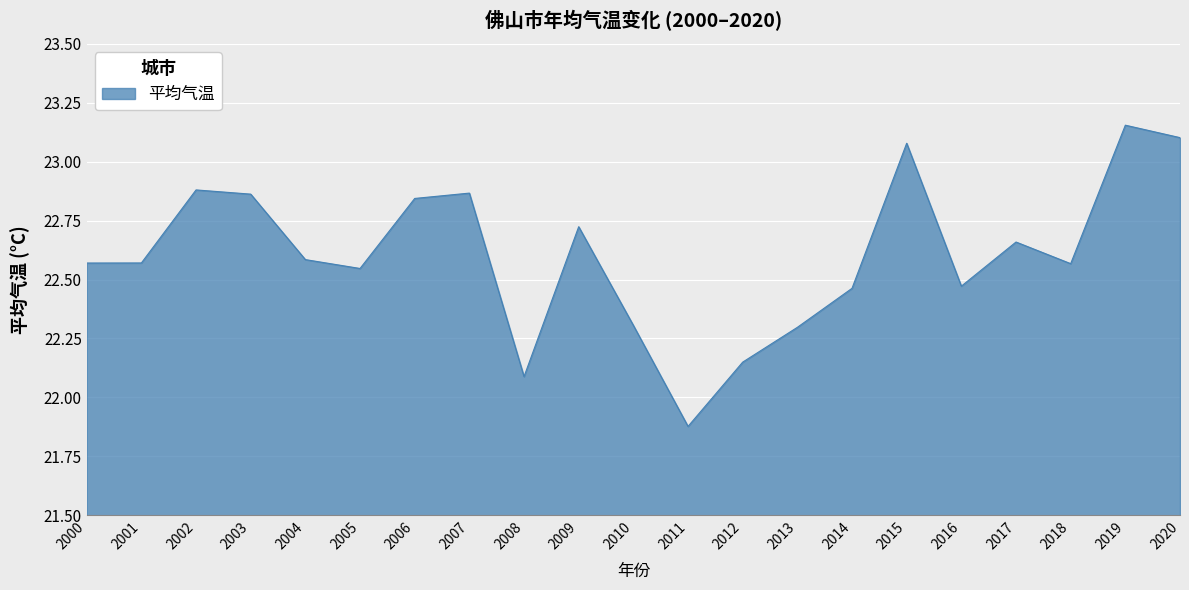

Is it true that the value at 2013 is 22.3?

True